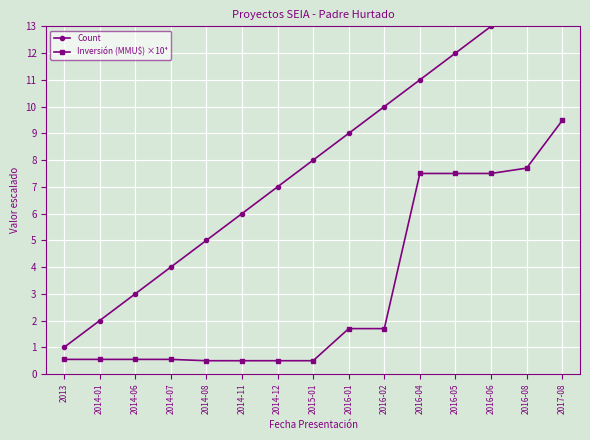

What is the label of the 1st point from the right?

2017-08